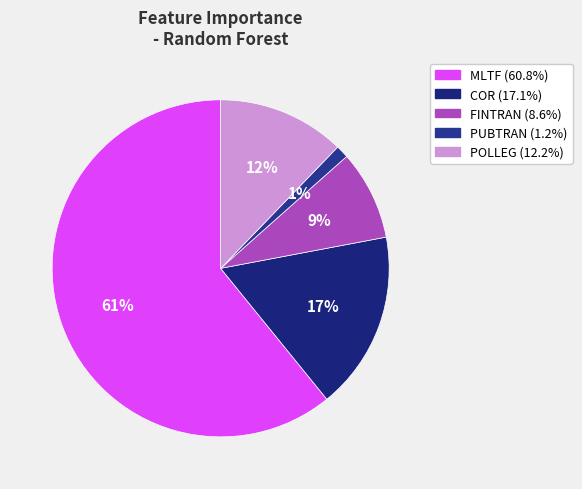

What is the smallest slice in the pie chart?

PUBTRAN